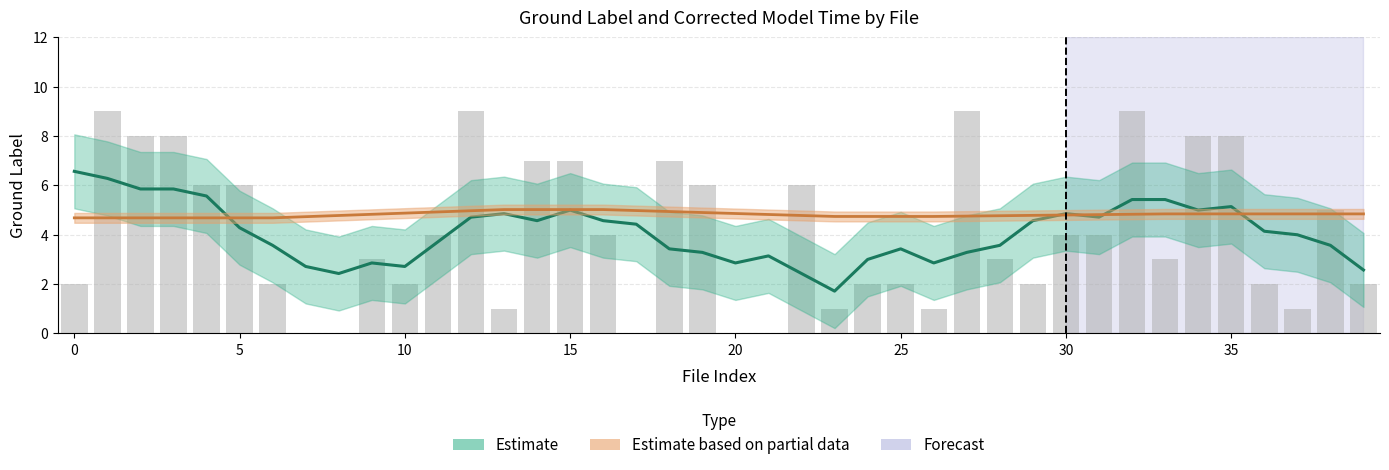

What is the approximate value at 27?

9